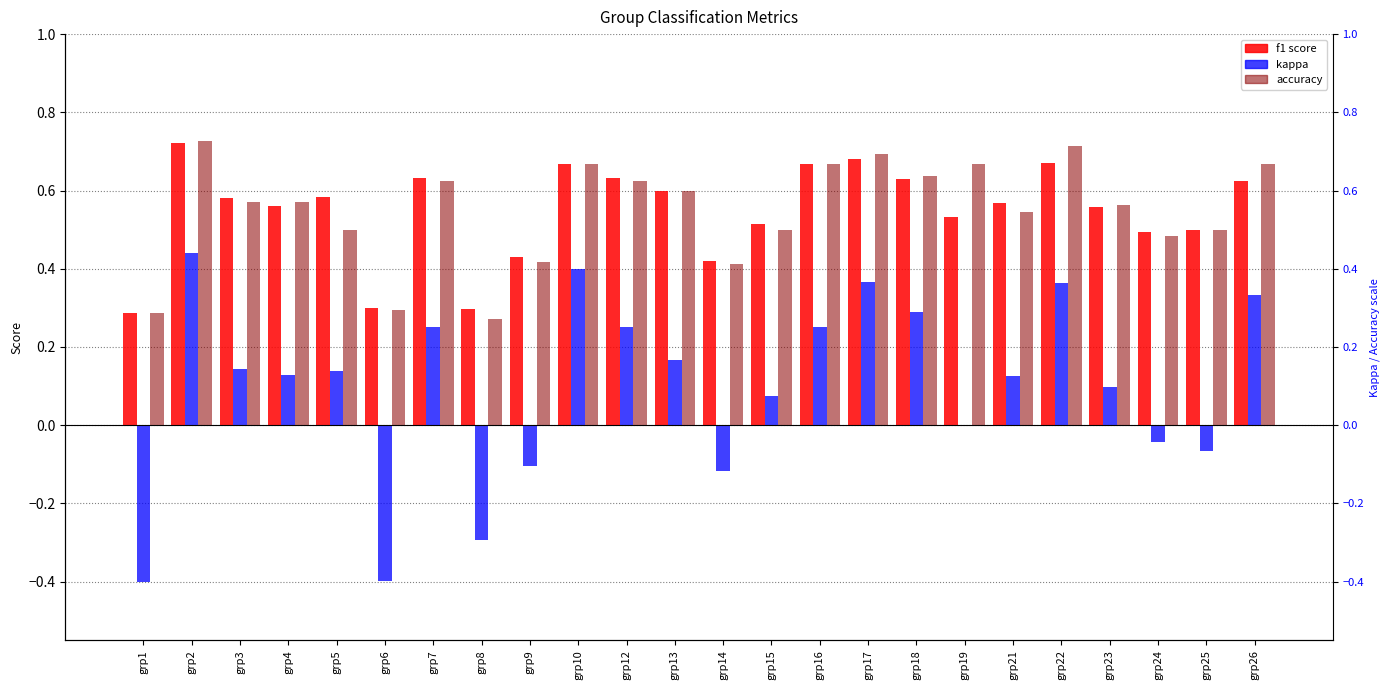

Which series changed the most between grp9 and grp25?

accuracy